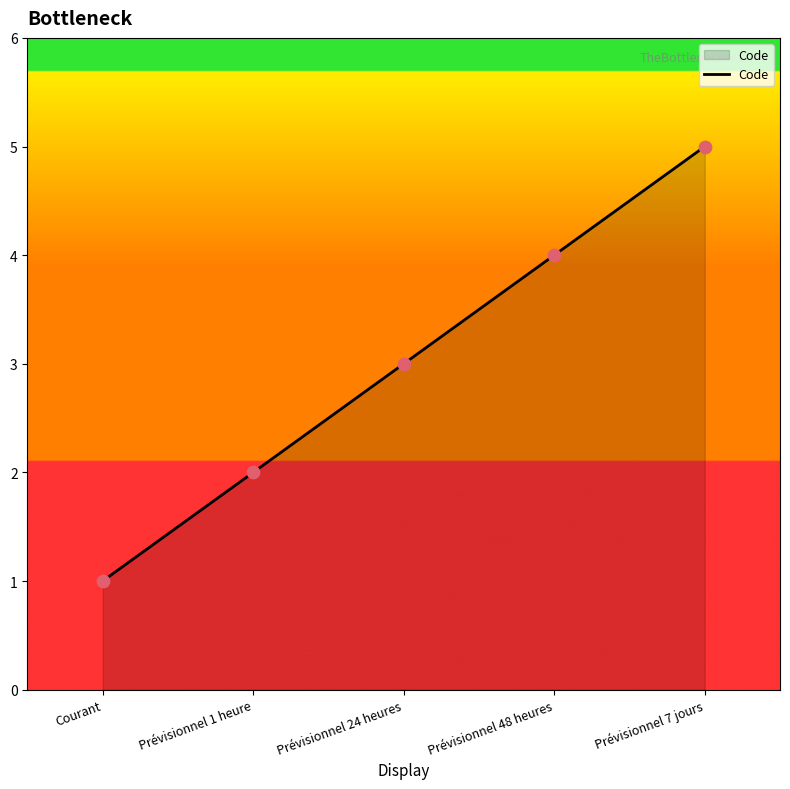

Approximately how many times larger is the value at Prévisionnel 48 heures compared to Prévisionnel 1 heure?

2.0